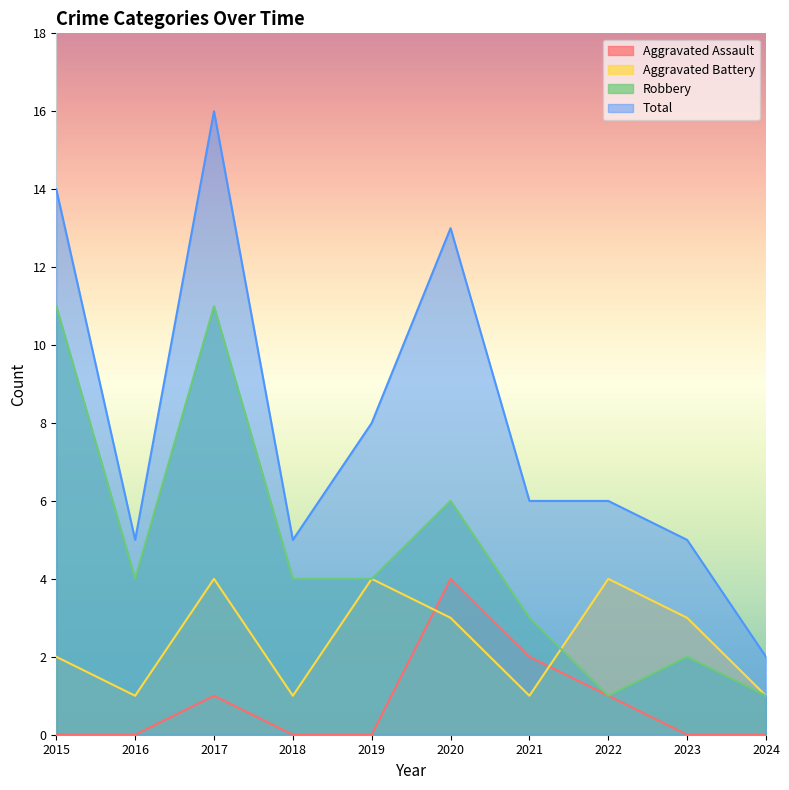

List the series in order of their overall mean, highest first.

Total, Robbery, Aggravated Battery, Aggravated Assault